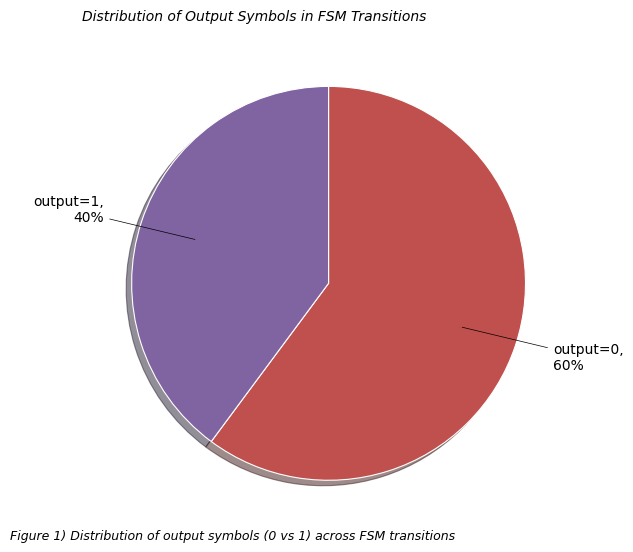

Does any single category account for the majority?

Yes